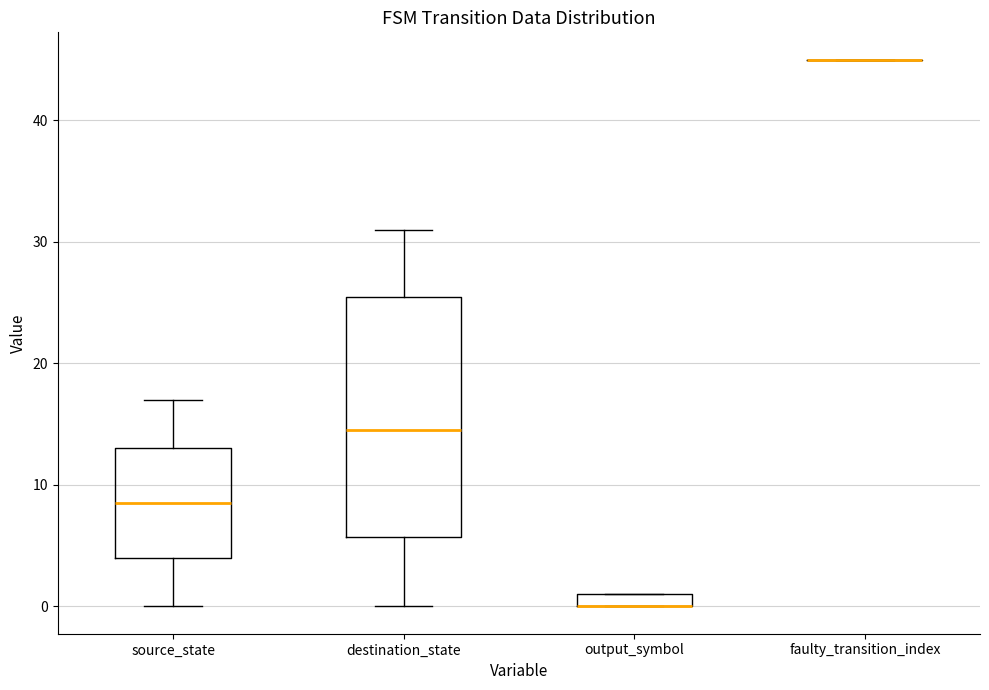

Comparing the boxes themselves (not the whiskers), which one is the tallest?

destination_state